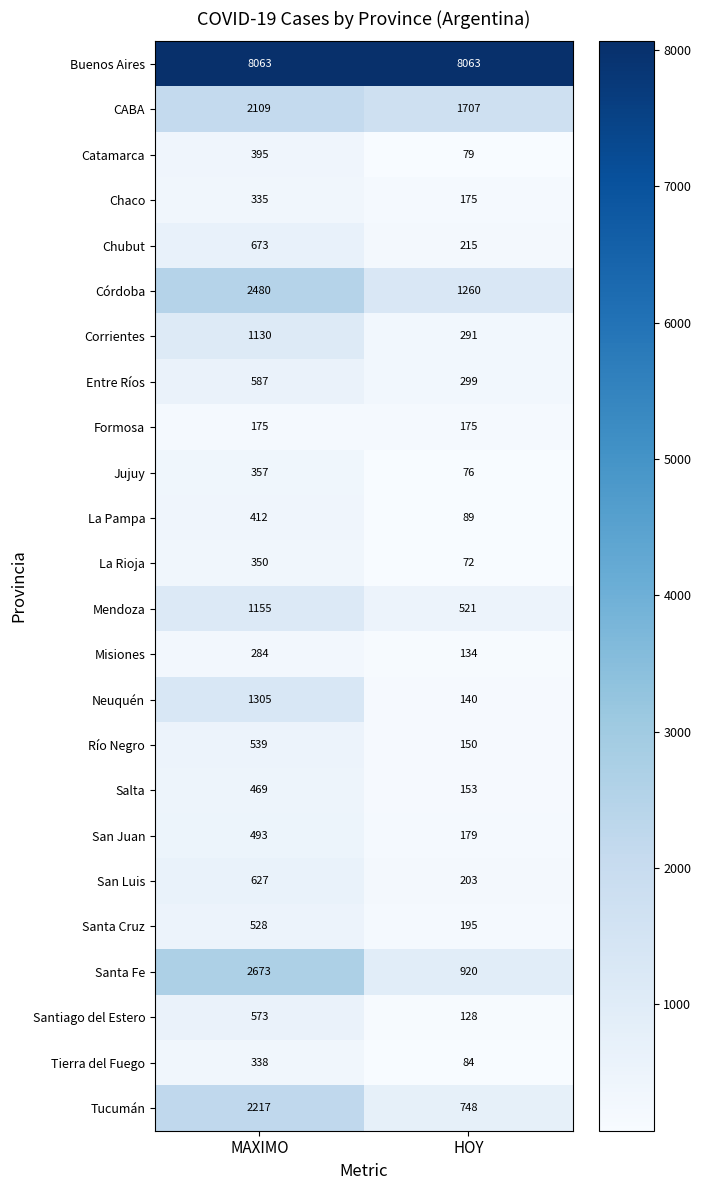

How many series are shown in this chart?

24